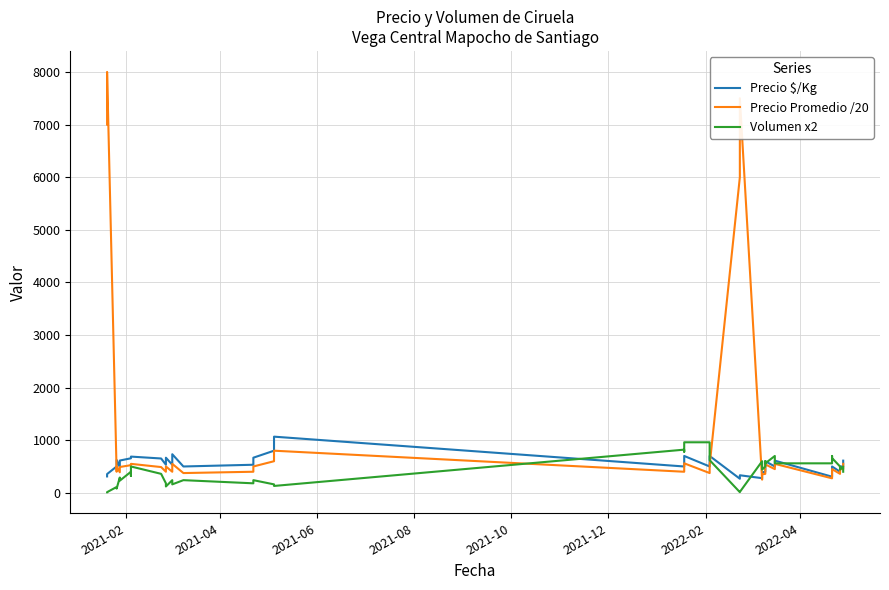

True or false: Precio $/Kg has a value of 878.5 at 2021-06.

False